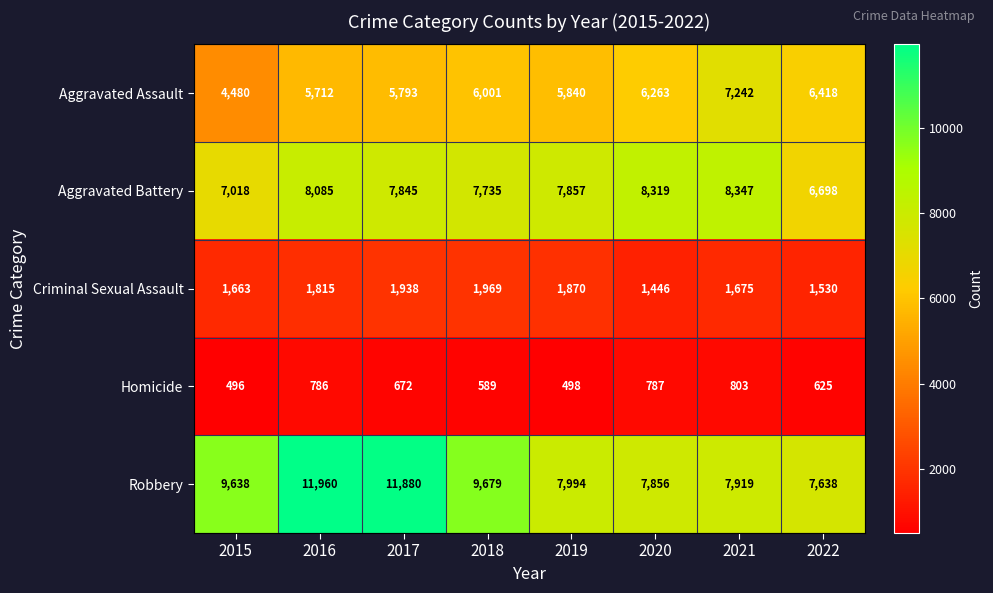

What is the total value across all series at 2022?

22909